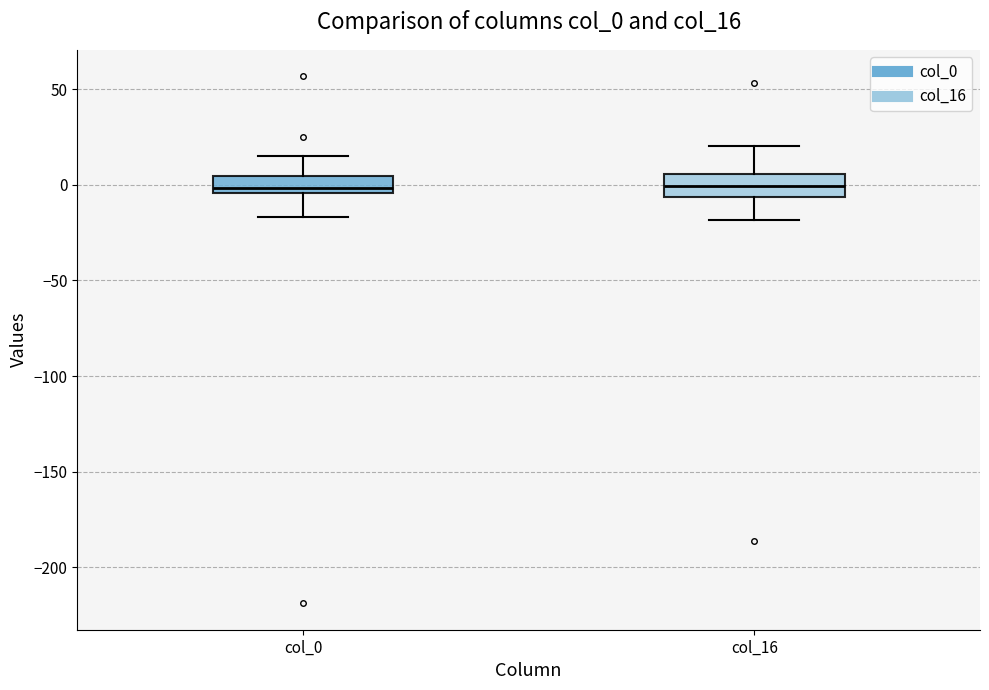

Reading left to right, read every box against the y-axis: the position of its median line, the range the box covers, and the ends of its whiskers. The values are not printed on the chart, so give them approximately, as read against the axis.

col_0: median 0, box -5 to 5, whiskers -15 to 15
col_16: median 0, box -5 to 5, whiskers -20 to 20